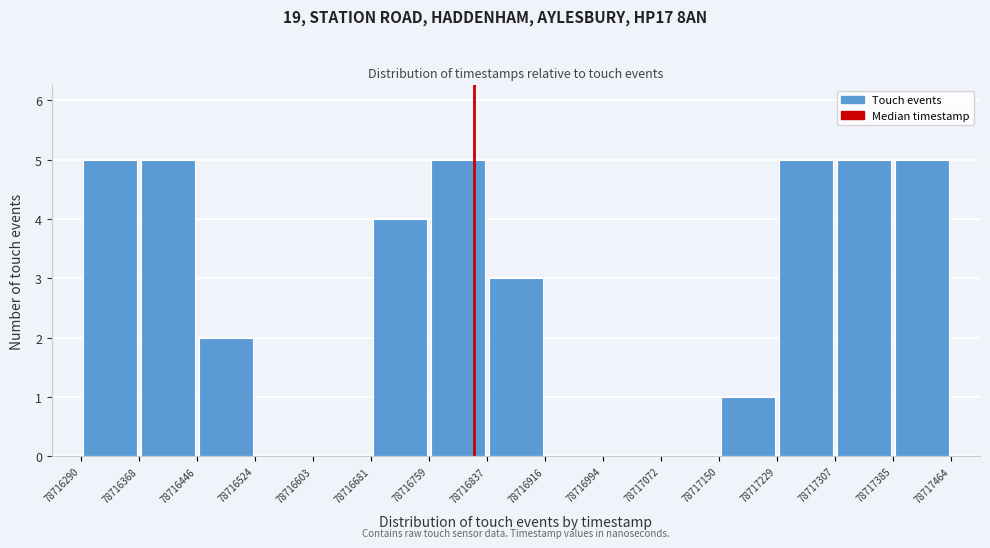

How tall is the bar that spans 78716837 to 78716916 on the x-axis? The values are not printed on the chart, so give them approximately, as read against the axis.

3